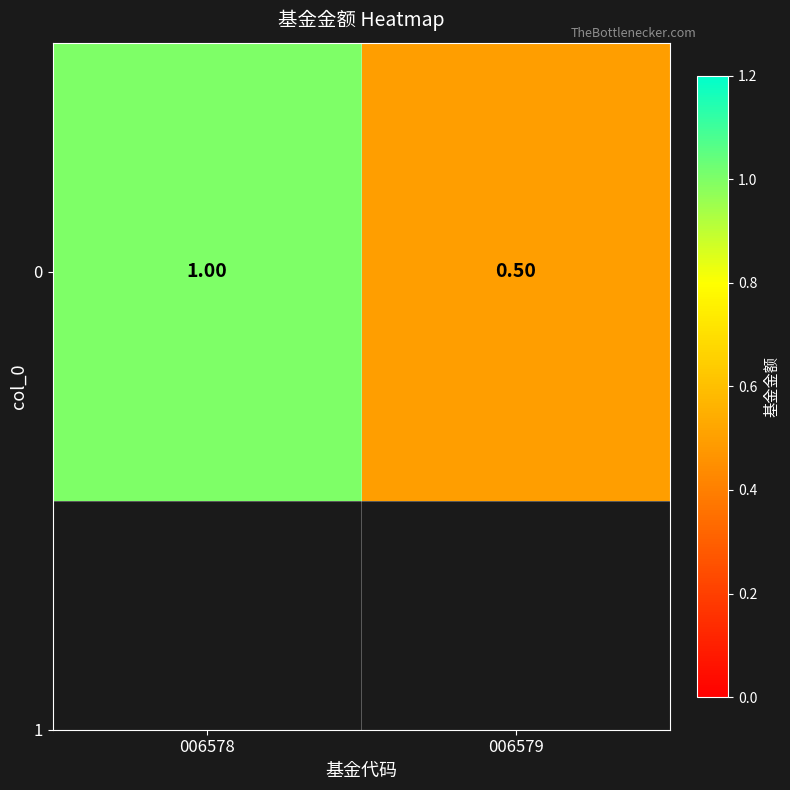

True or false: the data shows 1.0 at 006578.

True